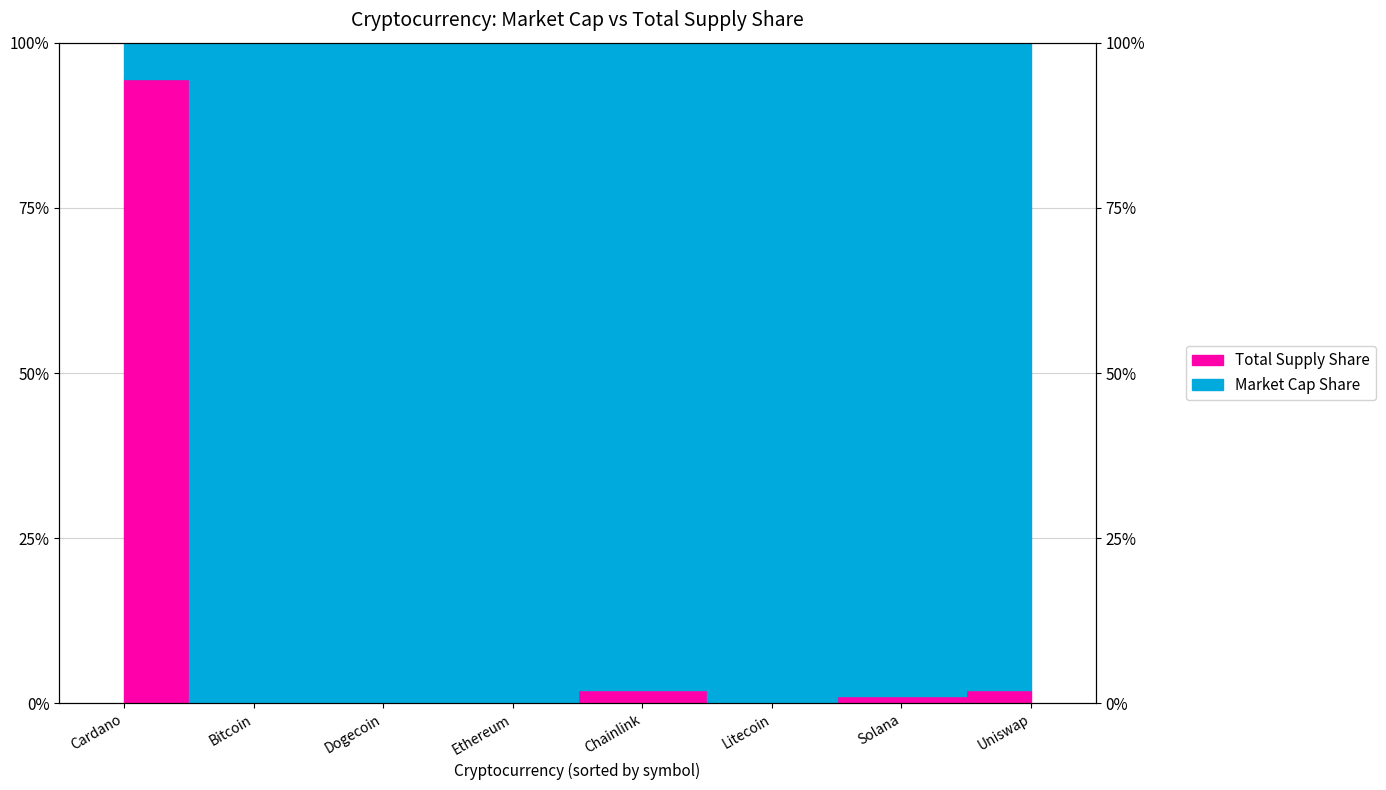

What is the sum of the values at Uniswap and Chainlink?

4.2